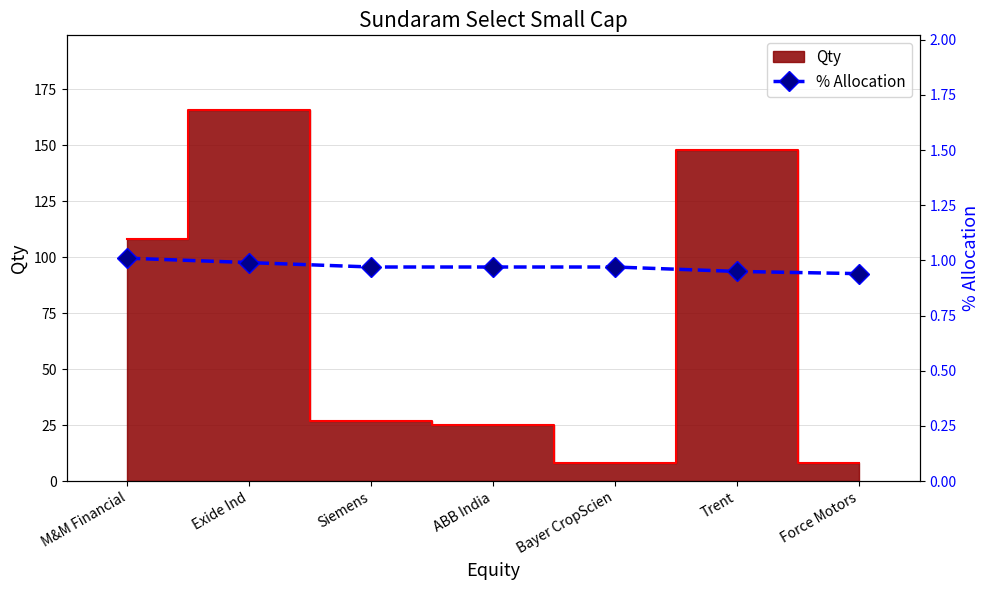

Where is the data nearest to the value 0?

Force Motors